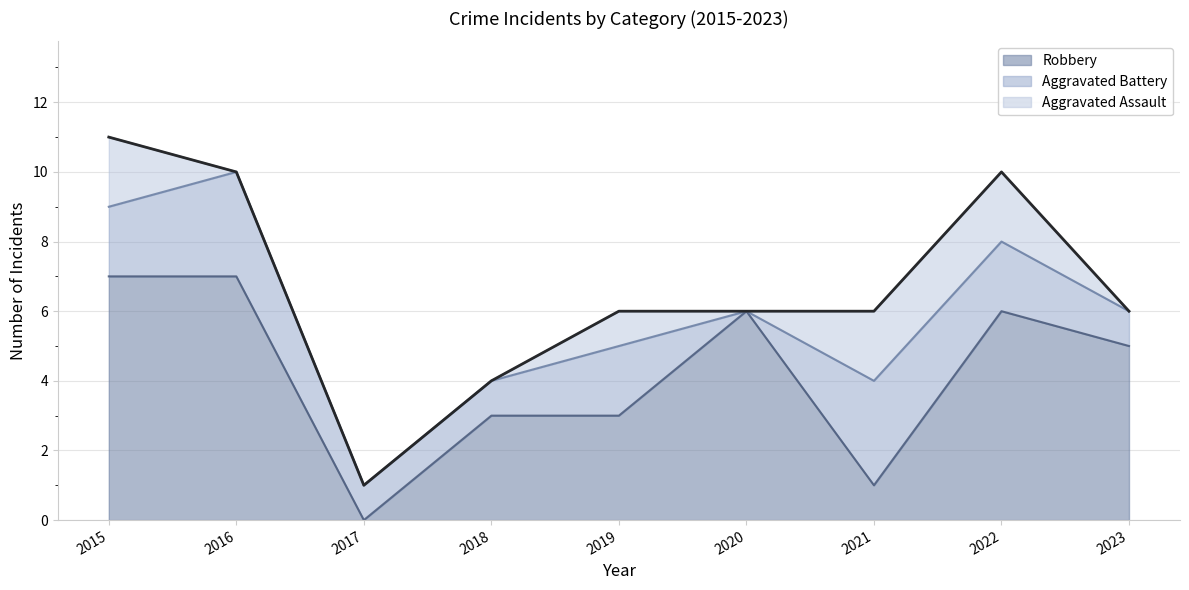

Rank the series by their average value, from lowest to highest.

Aggravated Assault, Aggravated Battery, Robbery